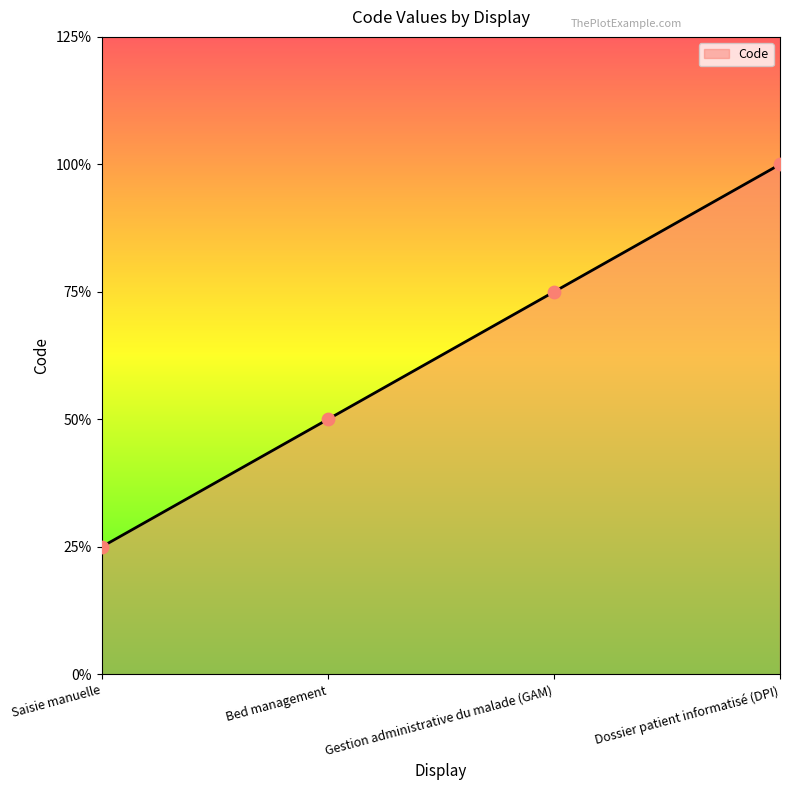

Approximately how many times larger is the value at Saisie manuelle compared to Dossier patient informatisé (DPI)?

0.2